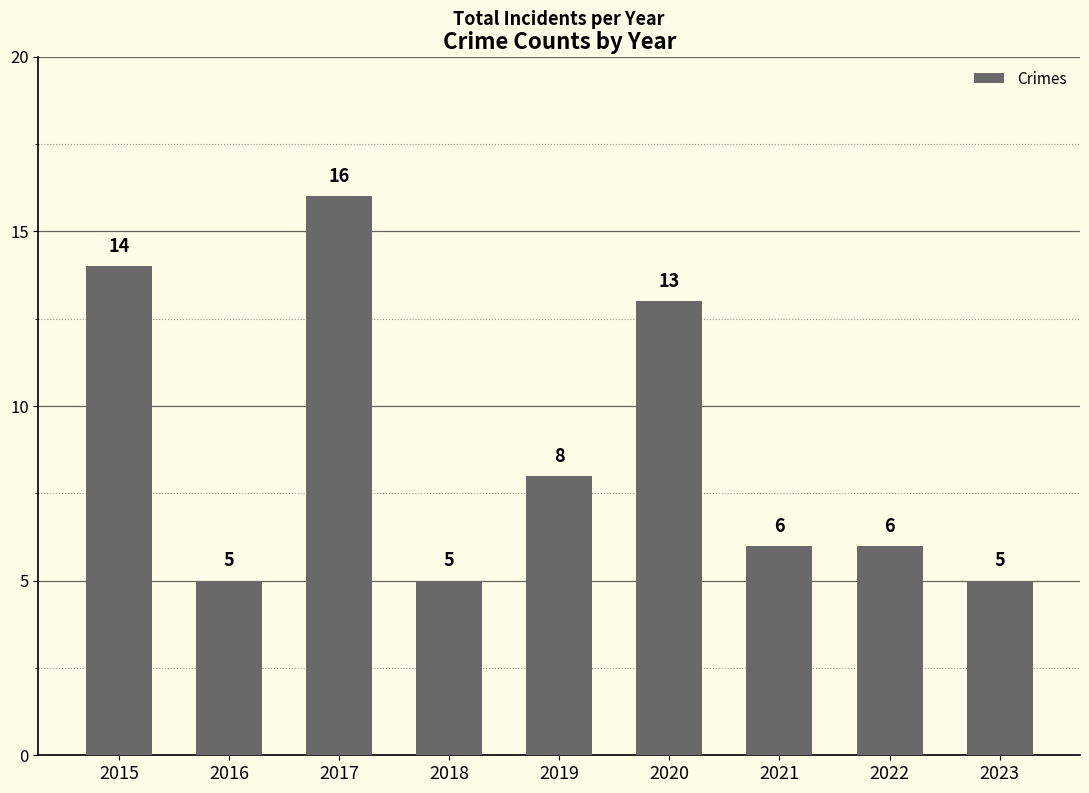

At which label does the data first exceed 6?

2015